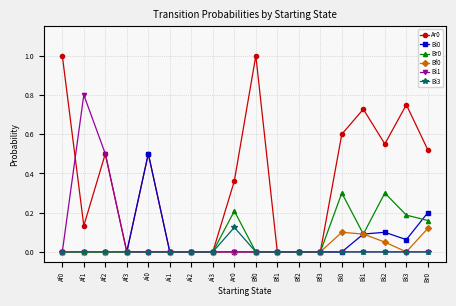

In Bf0, how many points are higher than both neighbors (excluding endpoints)?

1